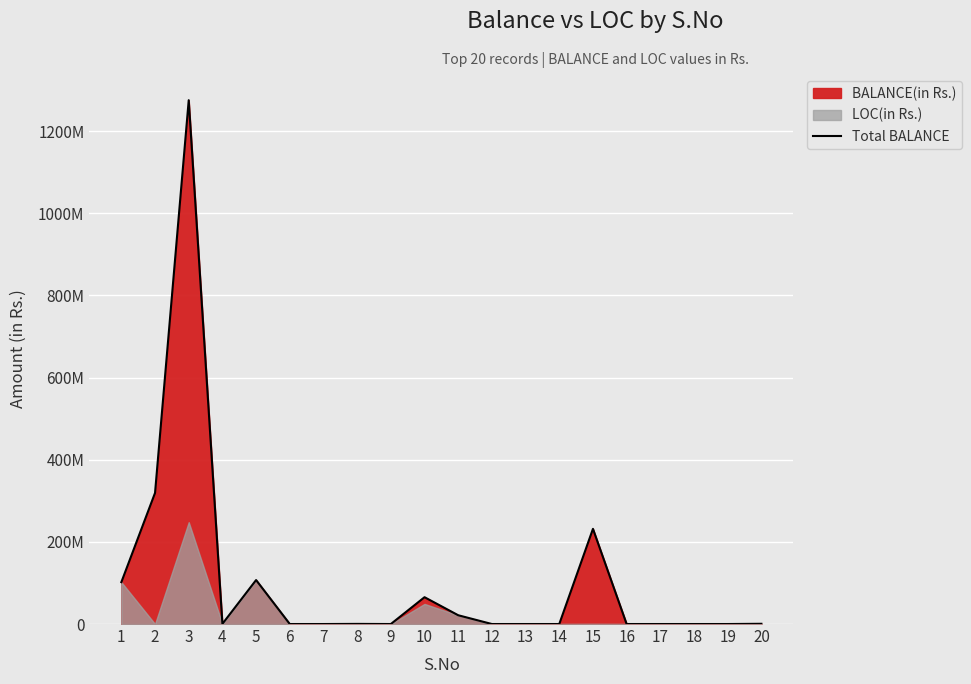

Reading left to right, transcribe all the data shown in this chart.

101967569	319181252	1275179507	431560	107056911	0	0	329142	0	65297405	21369000	0	0	0	231691198	0	0	0	0	585215